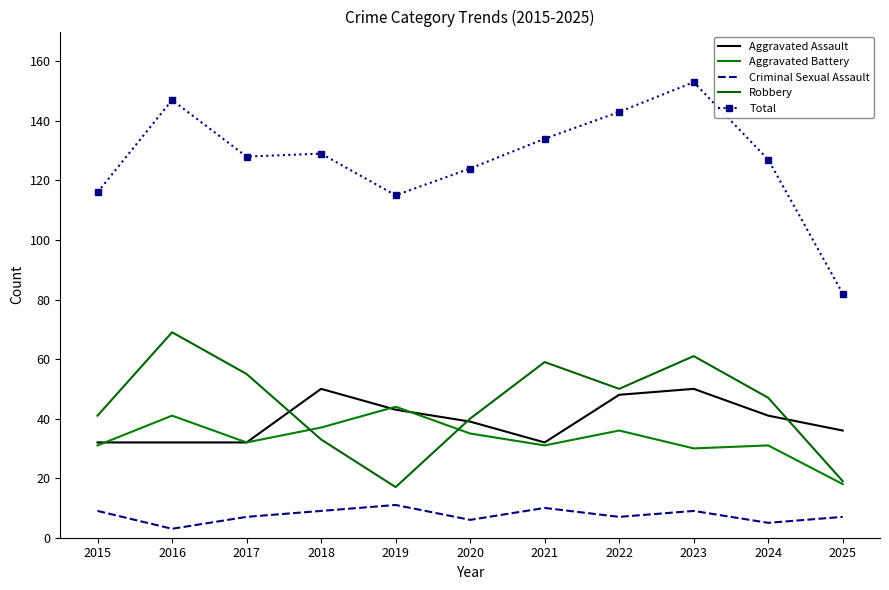

Is the value of Aggravated Battery at 2018 greater than the value of Total at 2019?

No